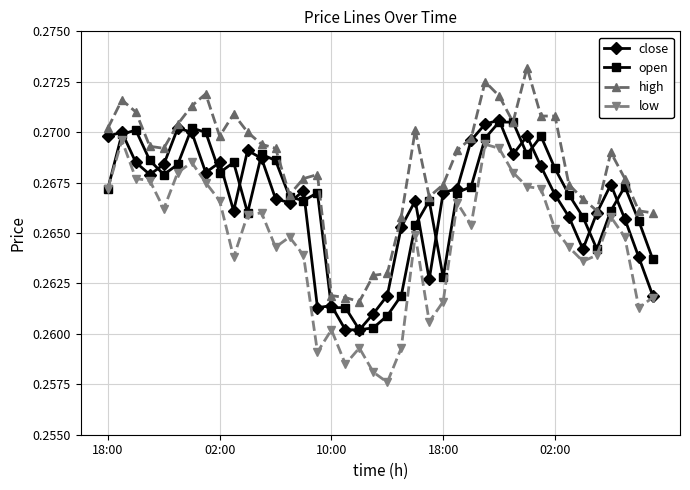

True or false: low and high cross at least once.

False